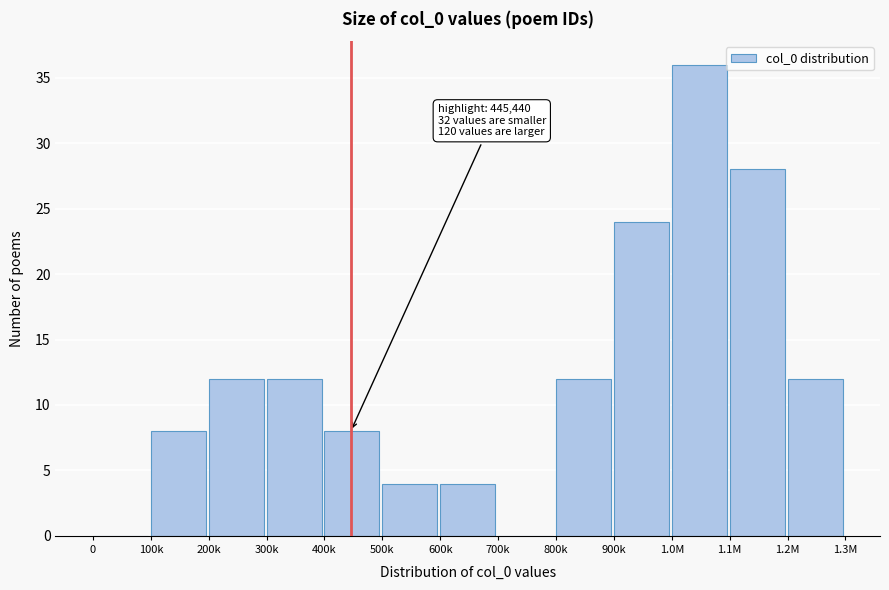

Reading left to right, extract all data points from this chart.

0=0	100k=8	200k=12	300k=12	400k=8	500k=4	600k=4	700k=0	800k=12	900k=24	1.0M=36	1.1M=28	1.2M=12